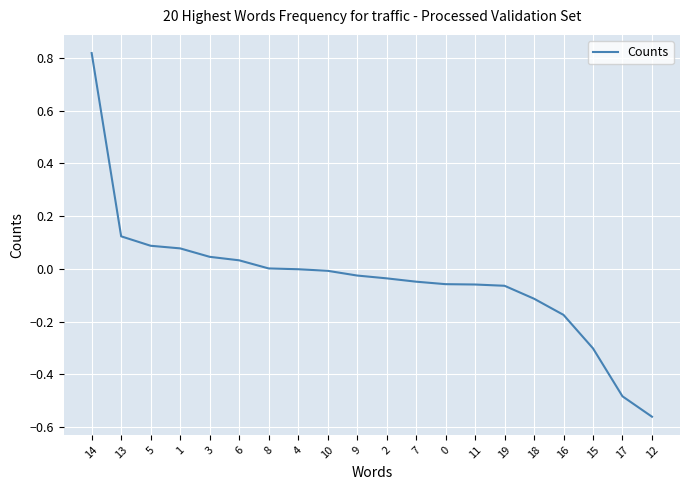

What is the difference between the maximum and minimum values?

1.4